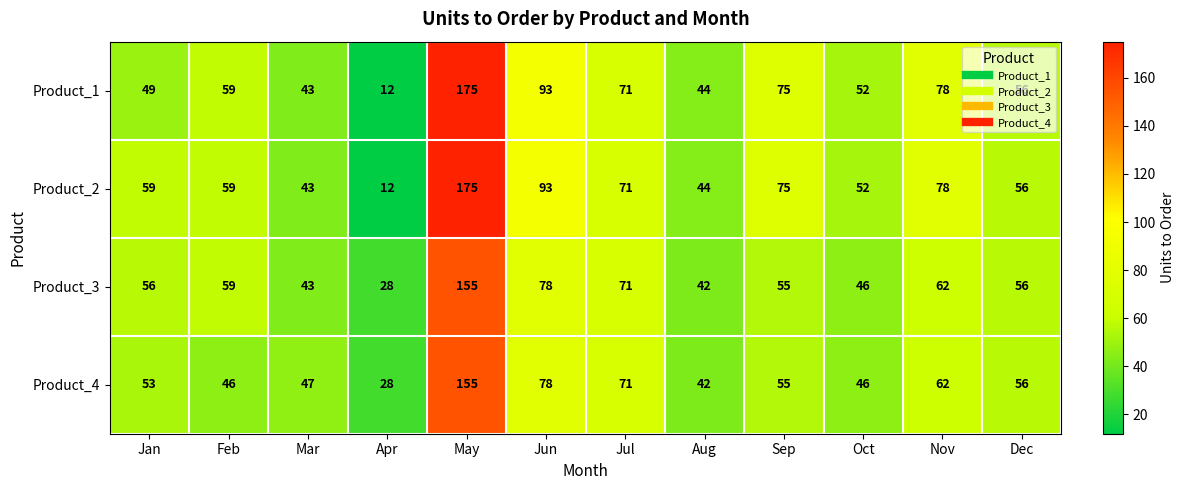

What is the sum of the Product_2 values at Jul and Mar?

114